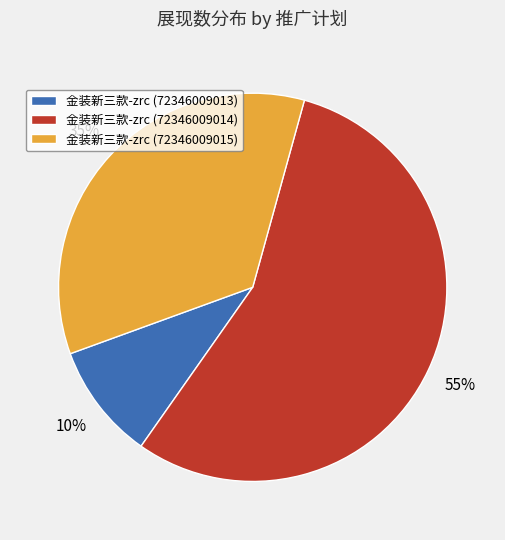

Which category has the smallest portion of the pie?

金装新三款-zrc (72346009013)